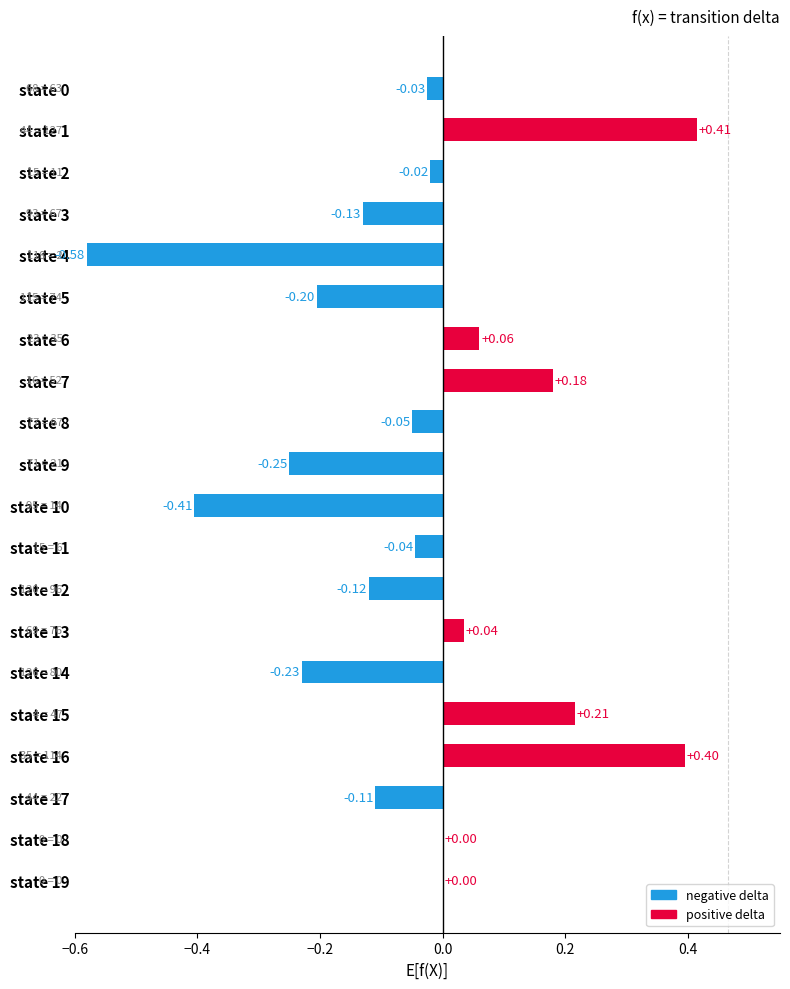

What is the sum of all values?

-0.9